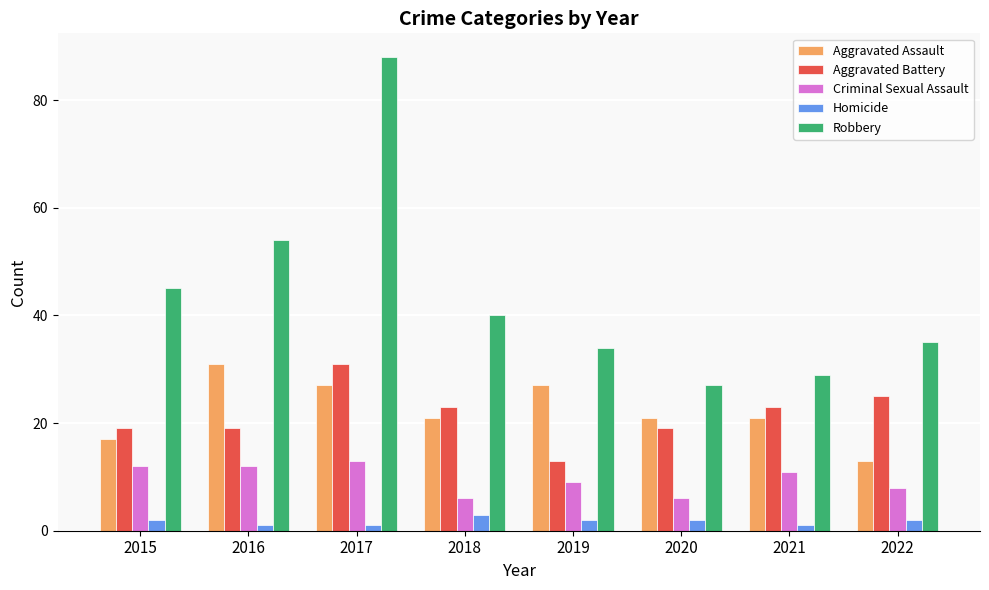

Is it true that Robbery equals 29 at 2021?

True